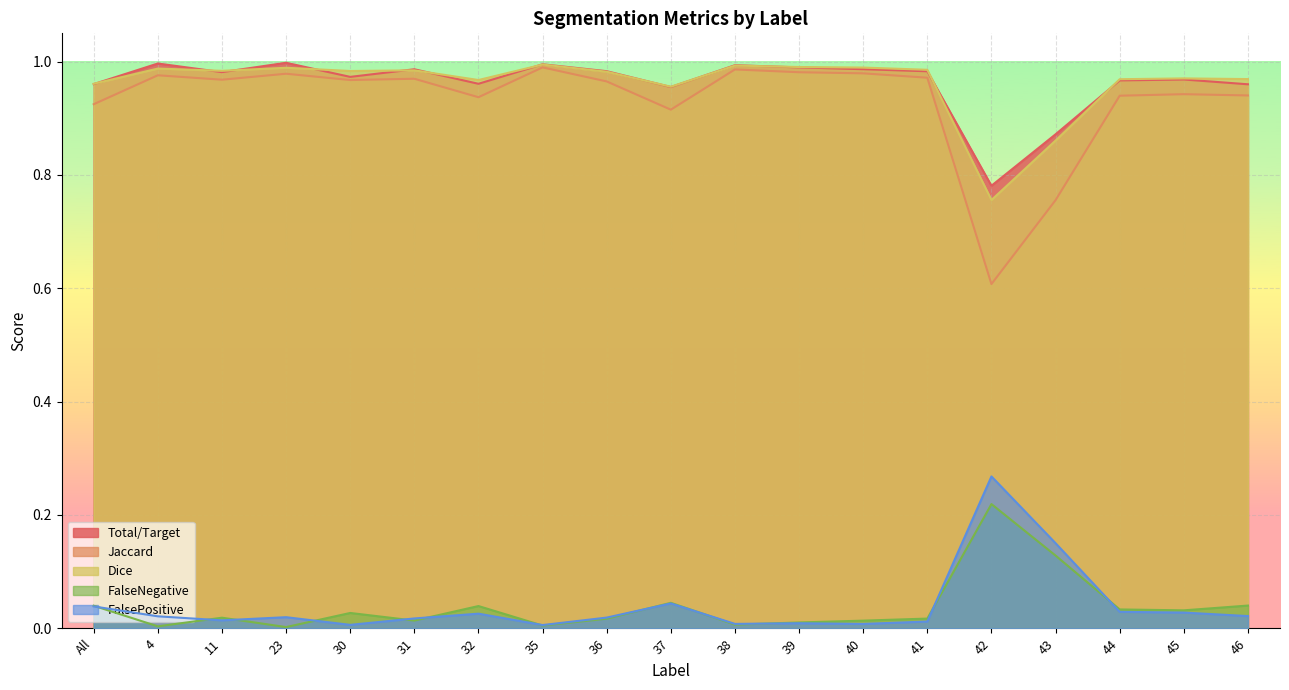

In Total/Target, how many points are higher than both neighbors (excluding endpoints)?

6